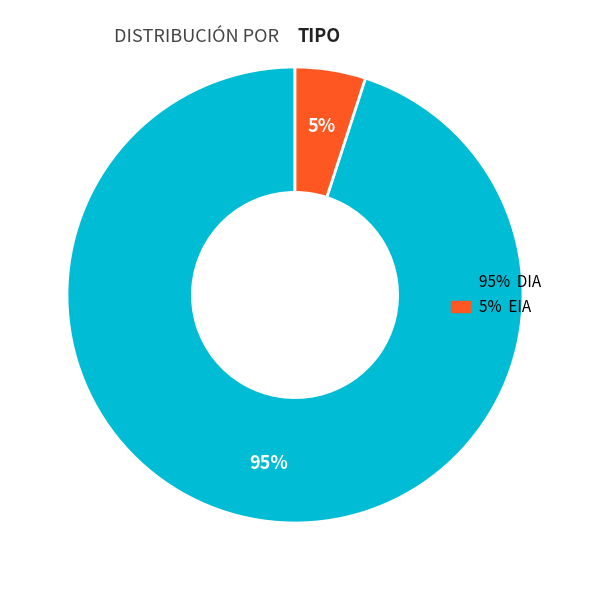

Count the number of slices in the pie.

2